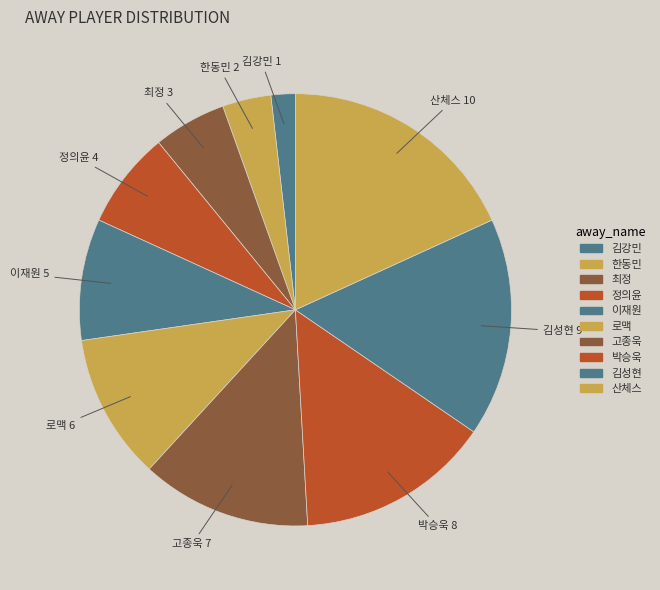

To the nearest percent, what is the difference between the largest and smallest slice percentages?

16%